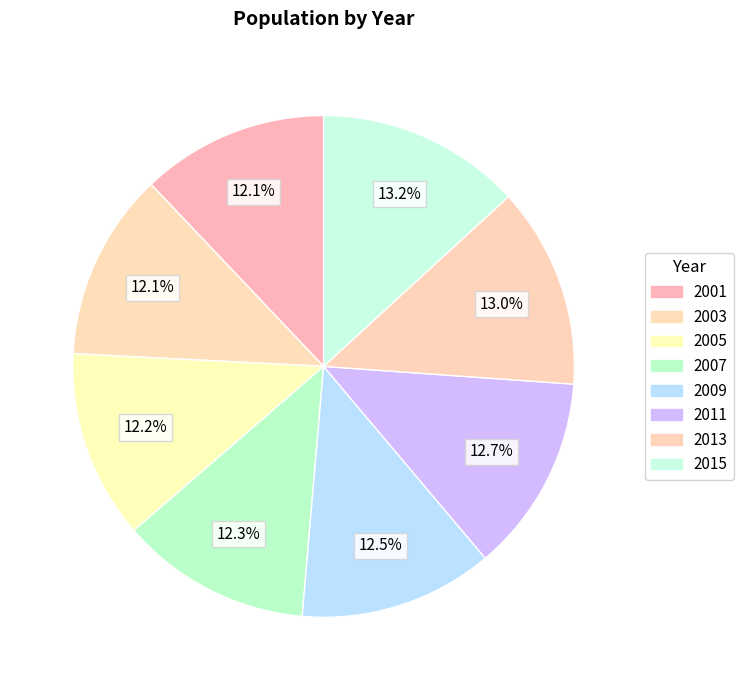

What is the ratio of the value at 2015 to the value at 2011?

1.0